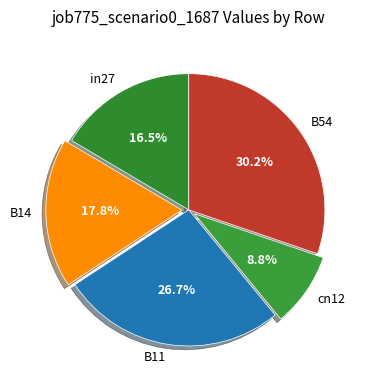

To the nearest percent, what is the average slice percentage?

20%